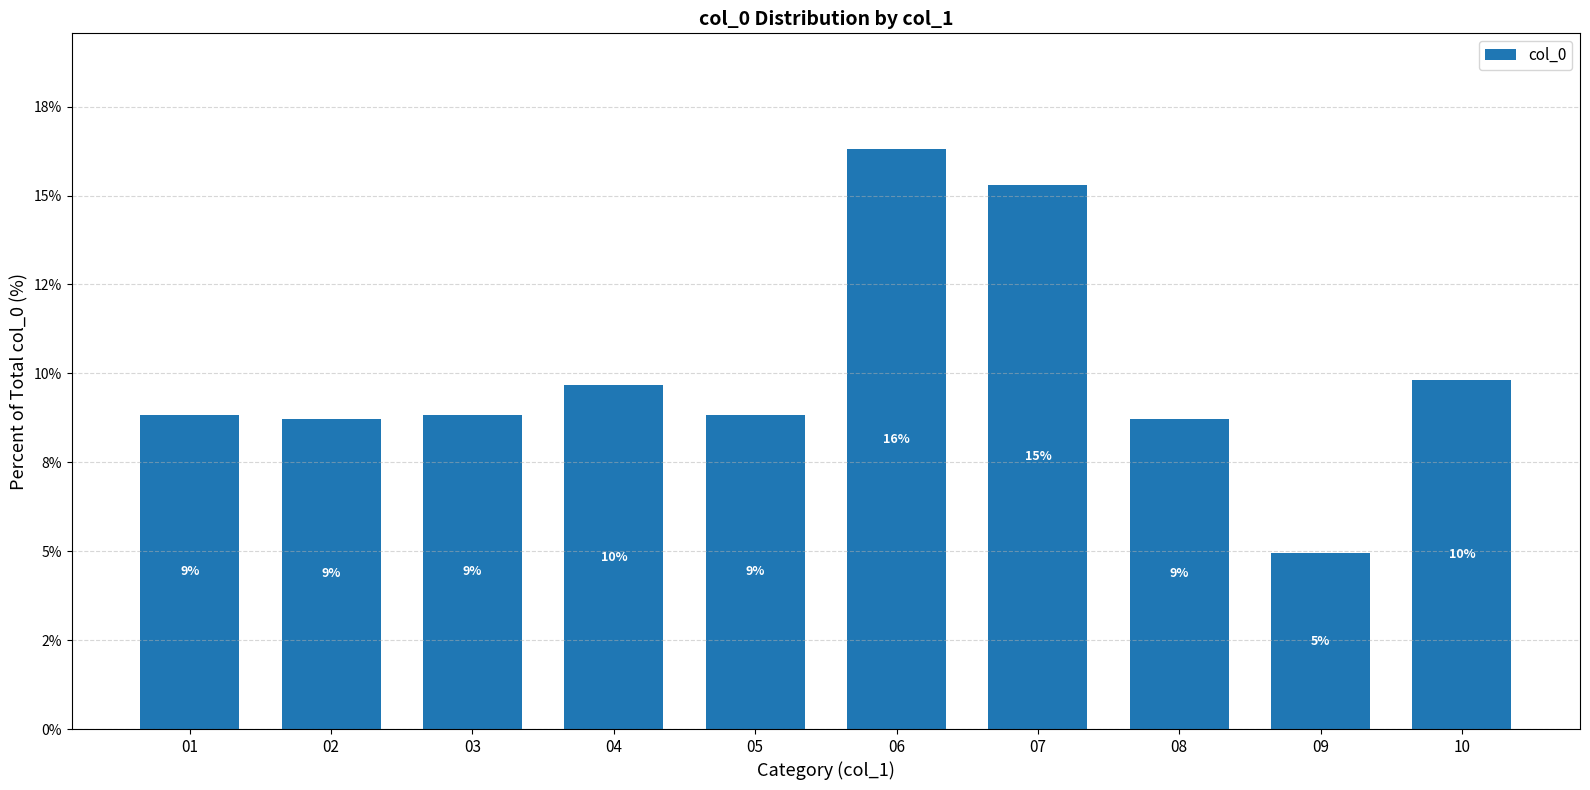

Are the bars horizontal?

No